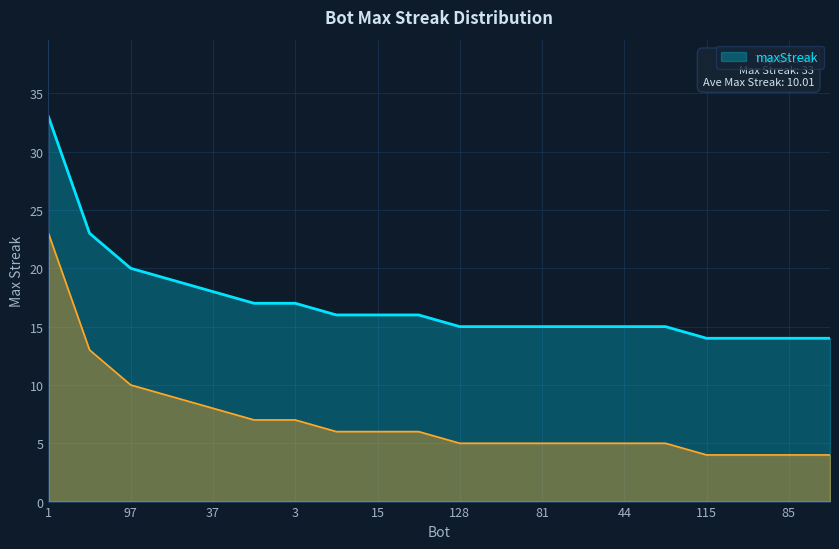

True or false: the data has more than 0 interior local peaks.

False